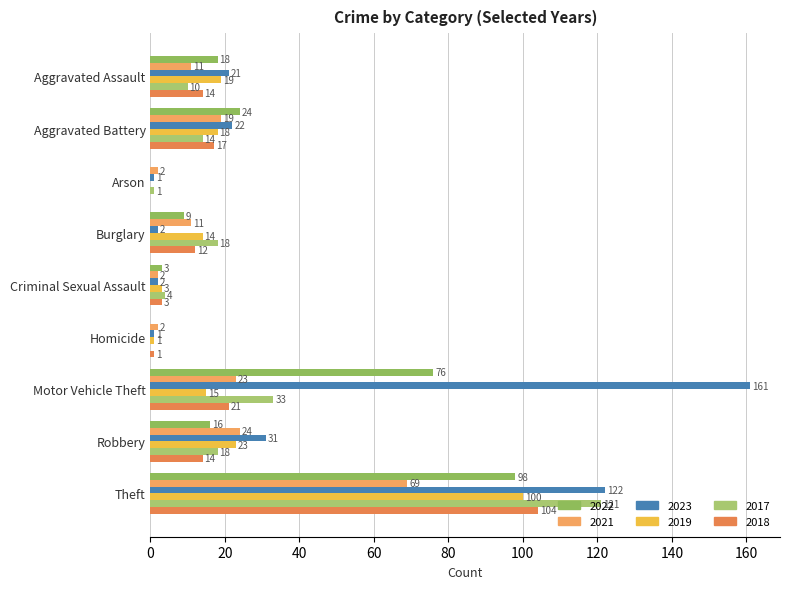

How many distinct data groups are displayed?

6